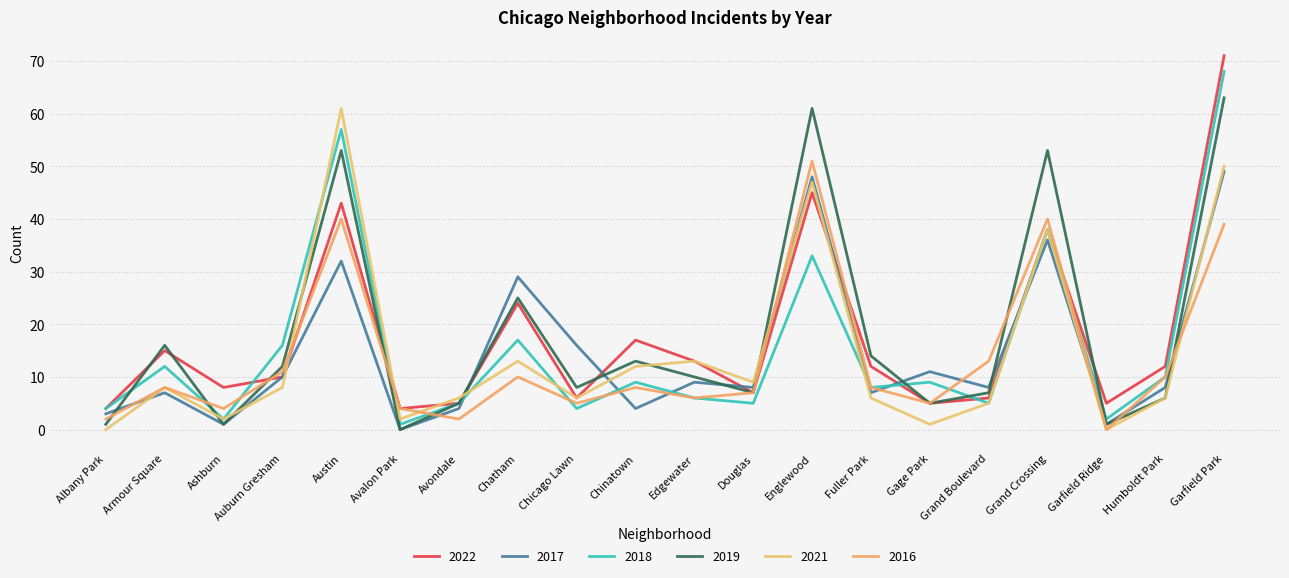

Between Armour Square and Ashburn, which series saw the biggest shift?

2019